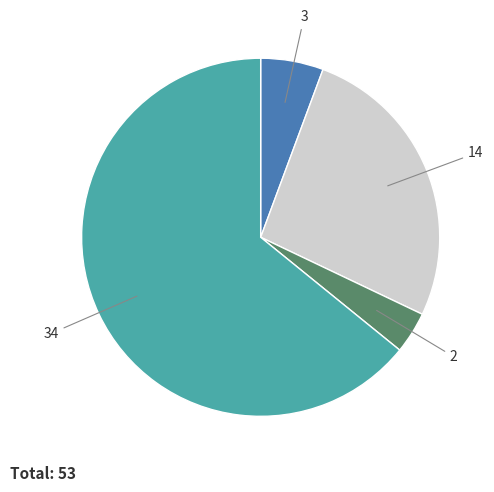

Is there any slice that represents more than half of the pie?

Yes